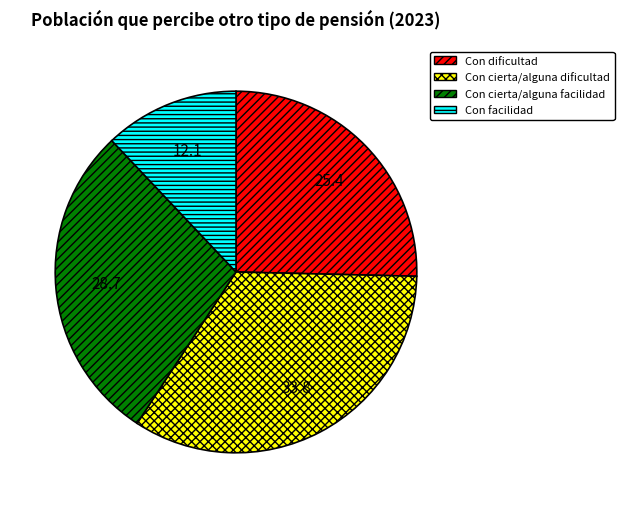

How many slices are in this pie chart?

4